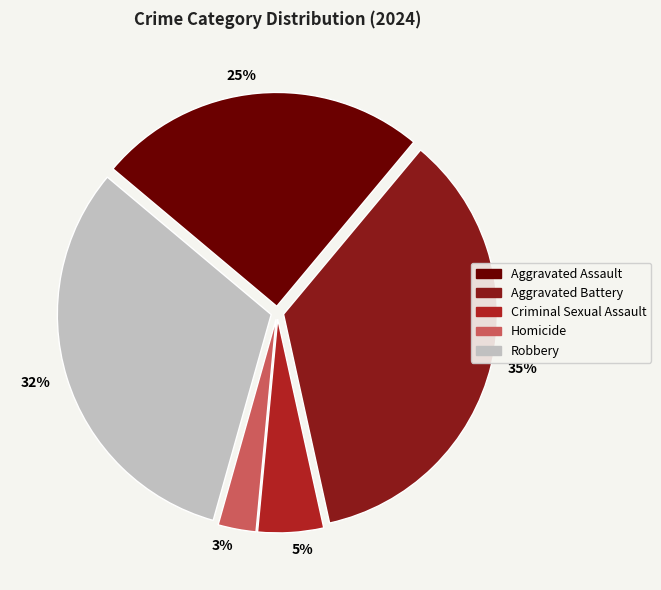

To the nearest percent, what is the difference between the Aggravated Assault and Robbery slice percentages?

7%